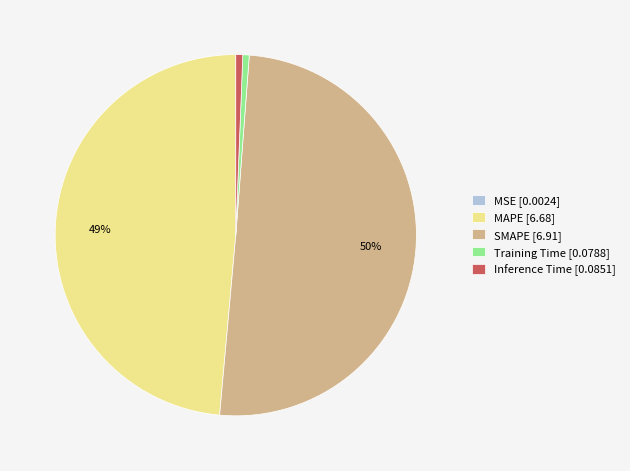

Does MAPE represent more than half of the total?

No